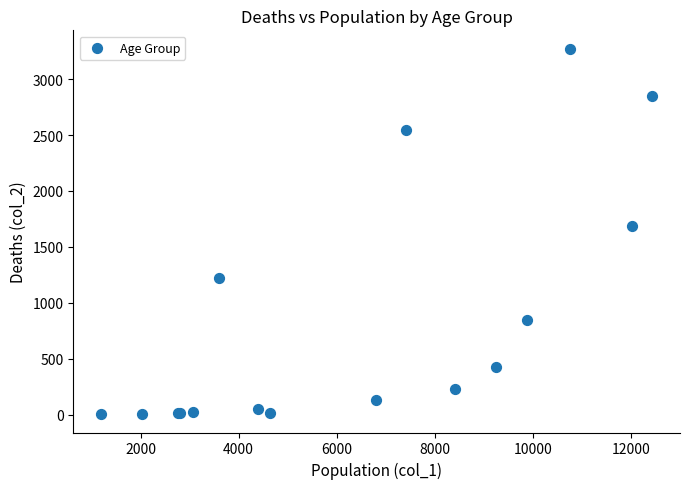

What Y value in the scatter plot is closest to 1638?

1690